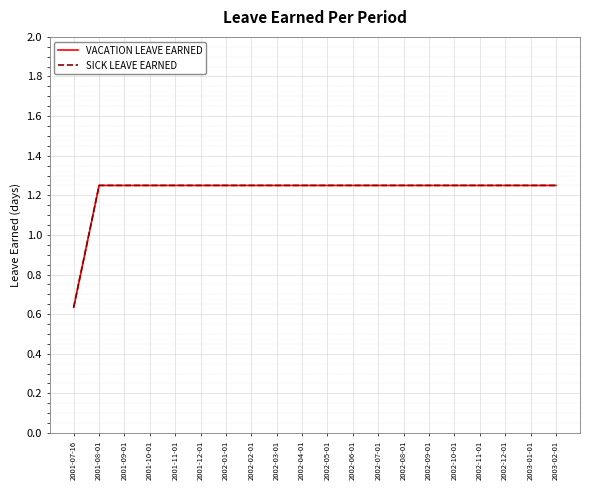

Does the chart display data point markers on the line(s)?

No